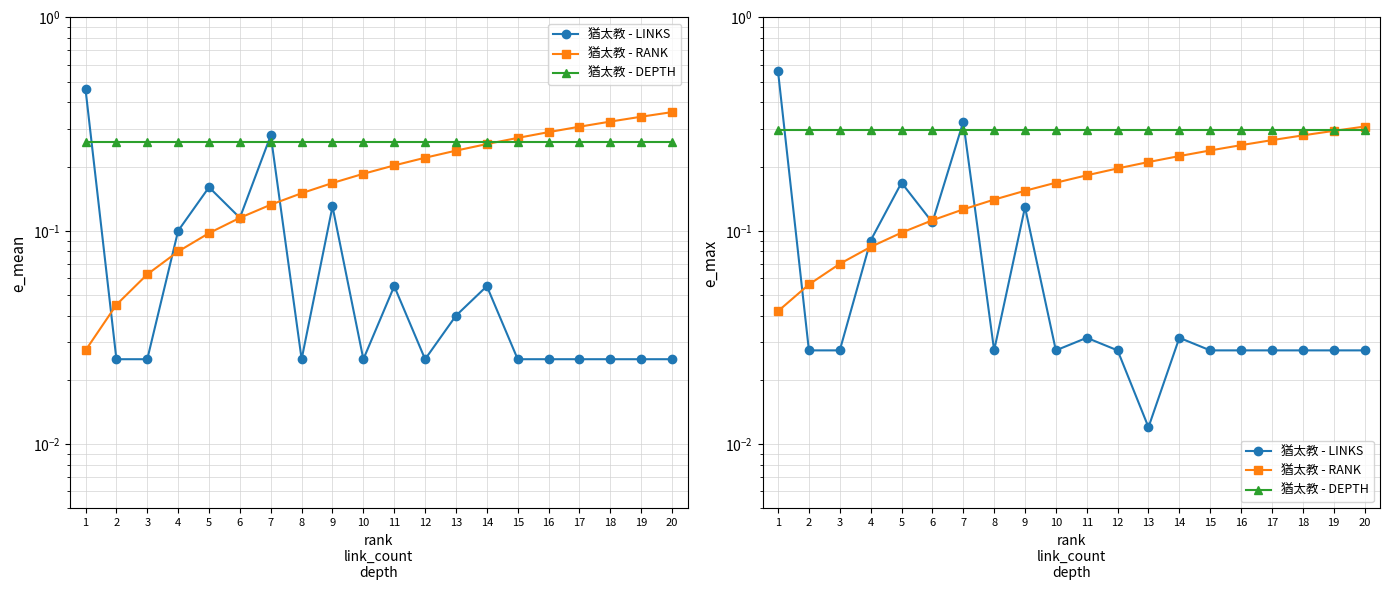

Where do 猶太教 - LINKS and 猶太教 - DEPTH first cross each other?

1 and 2